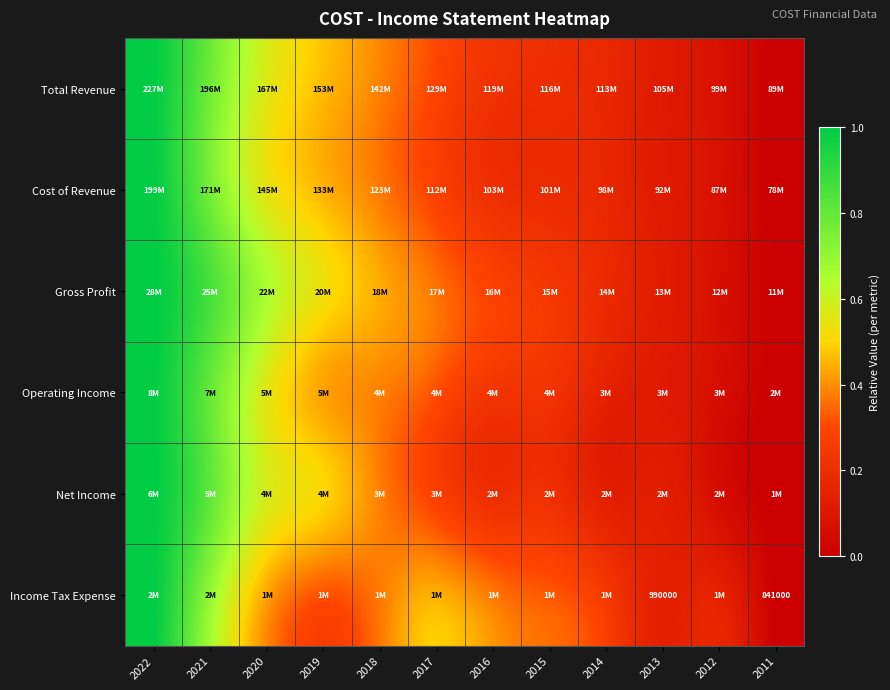

How many distinct data groups are displayed?

6